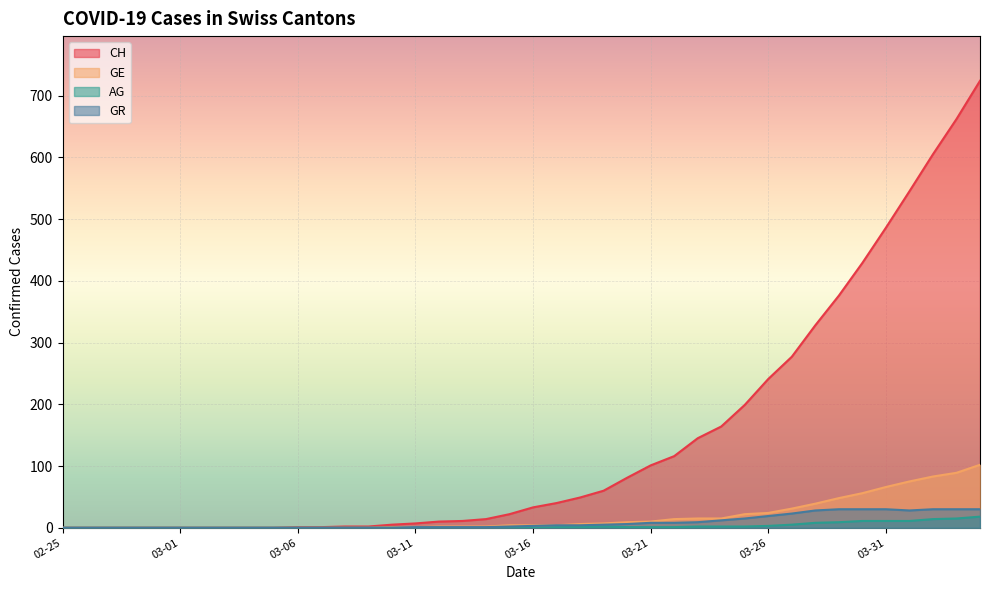

What is the highest value of the GE series?

102